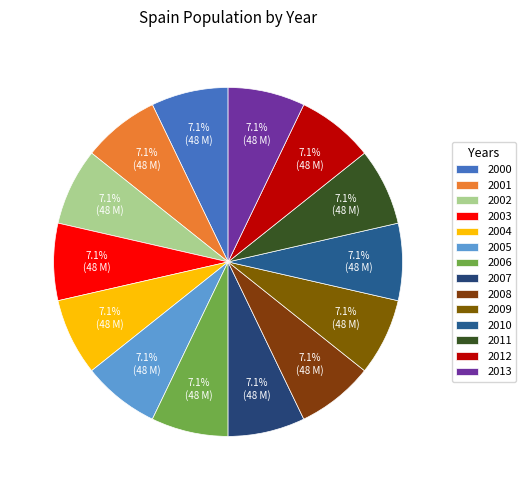

Is 2004 the majority of the pie?

No